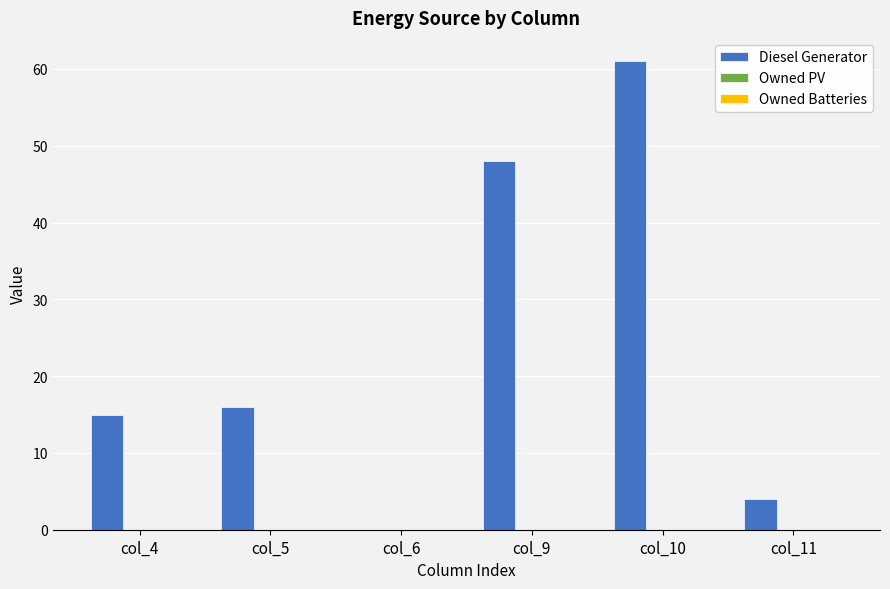

Reading right to left, what are all the values shown in this chart?

col_11=4	col_10=61	col_9=48	col_6=0	col_5=16	col_4=15